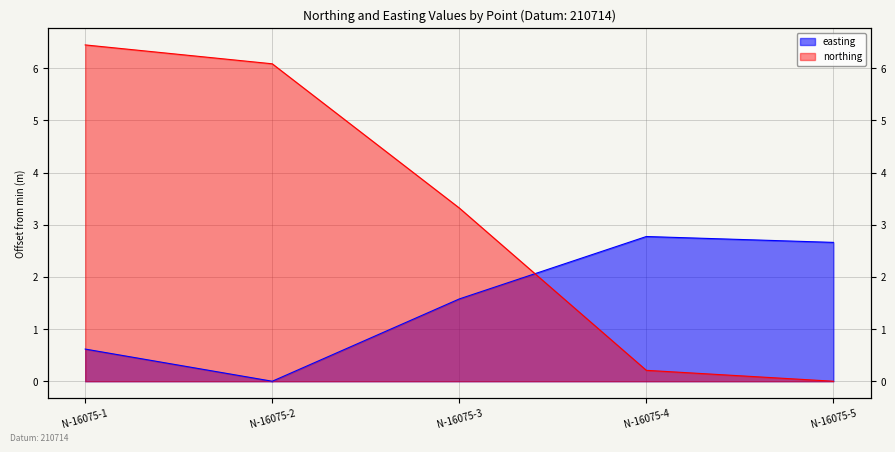

How many positive values does the easting series have?

4